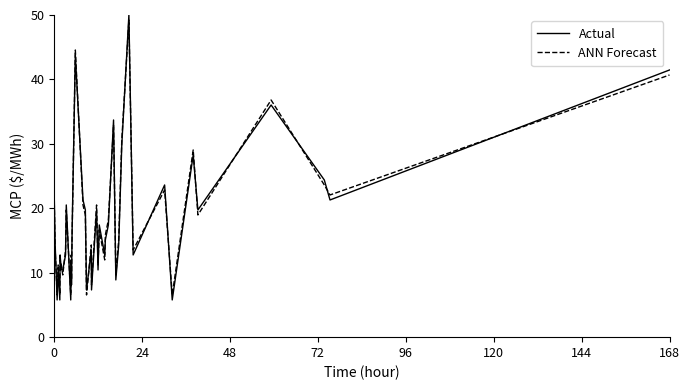

What is the average value of the ANN Forecast series?

18.2